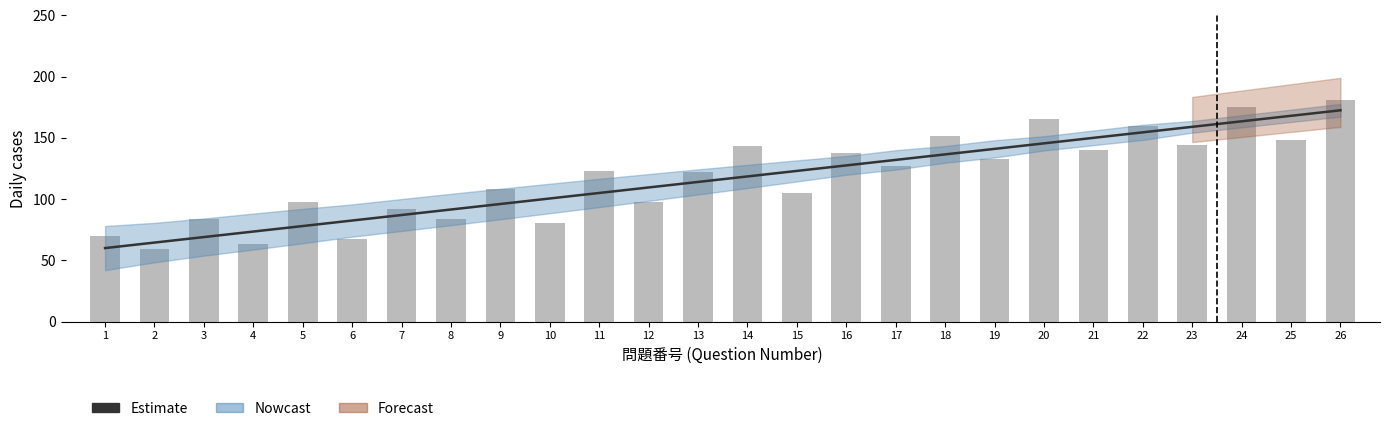

Rank the series at 4 from lowest to highest value.

Bars, Estimate